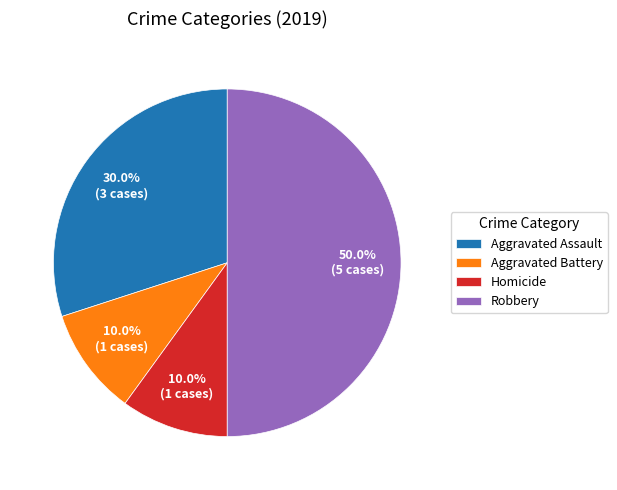

How many slices are in this pie chart?

4